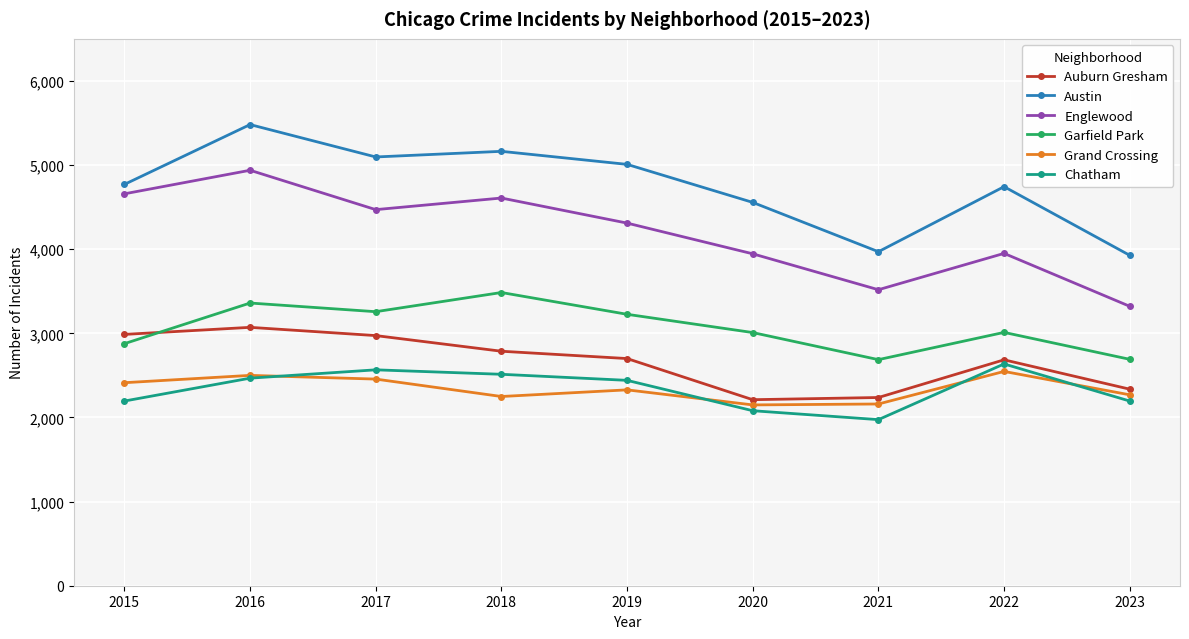

At which category does Garfield Park reach its first local peak?

2016